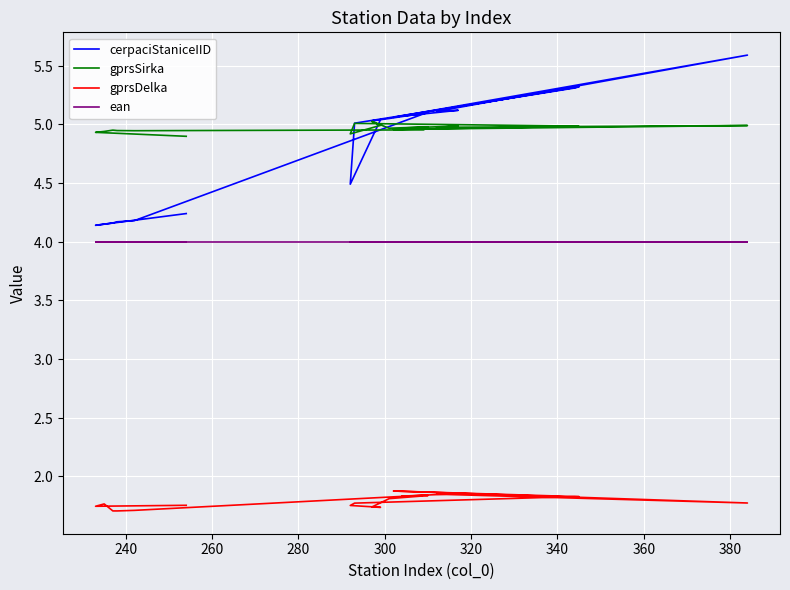

How many interior local valleys does the gprsSirka series have?

5